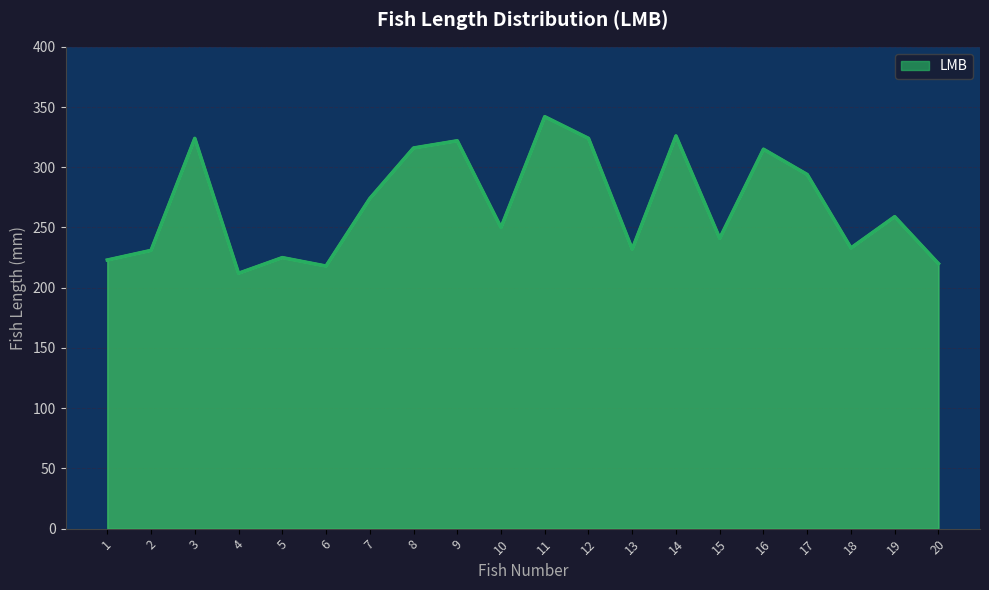

What is the difference between the maximum and minimum values in the LMB series?

130